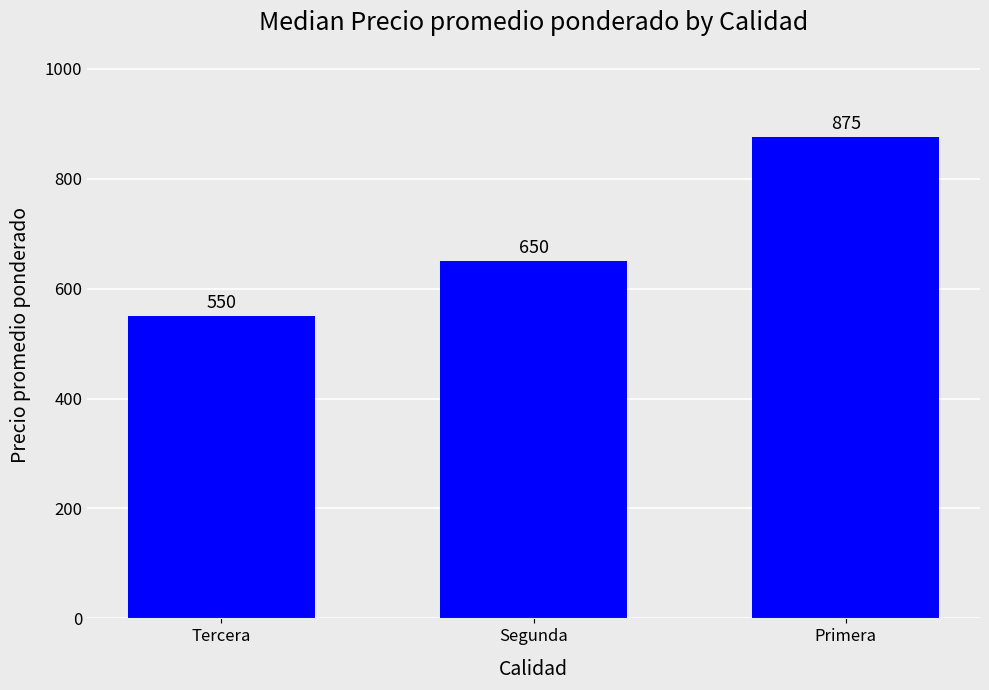

Which label corresponds to the smallest value in the chart?

Tercera